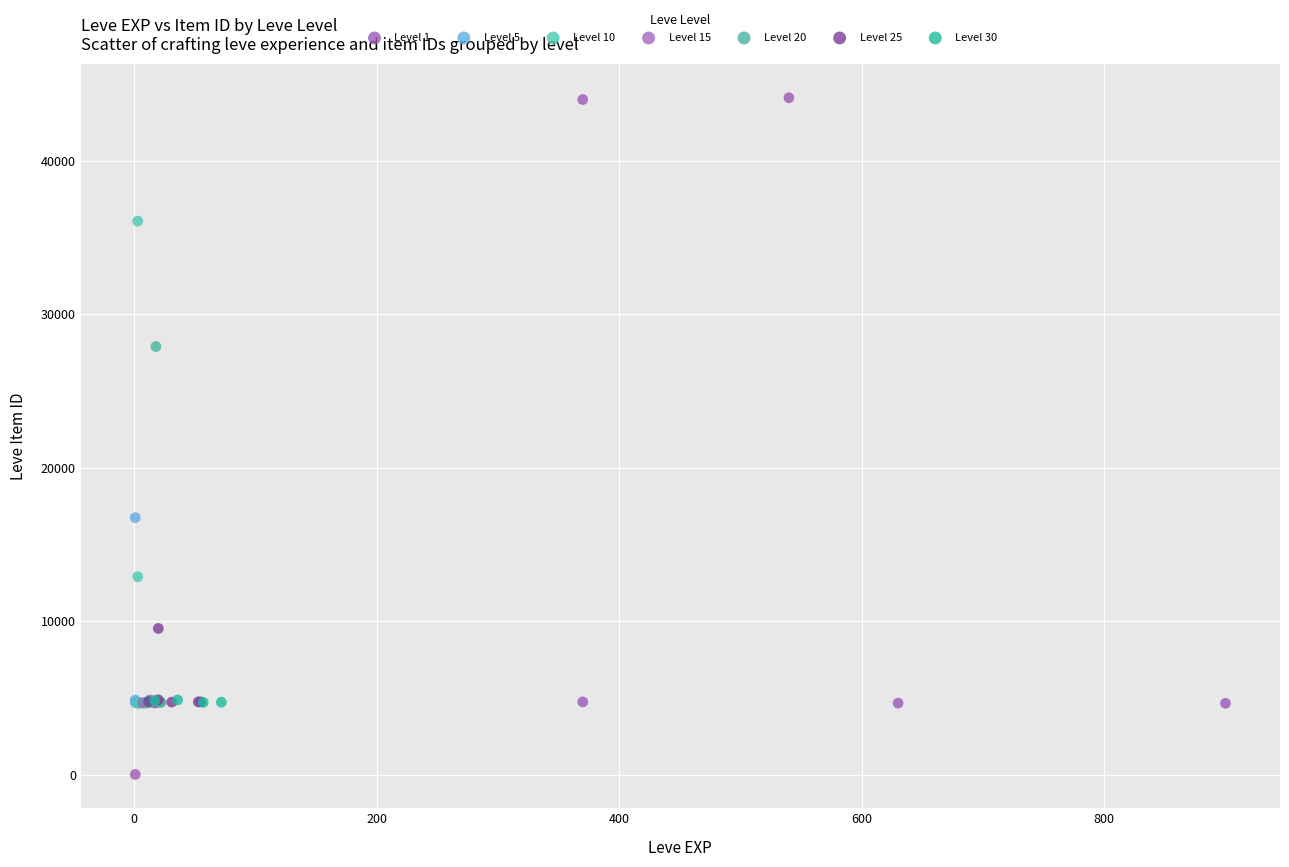

Which series contains the highest Y value?

Level 1